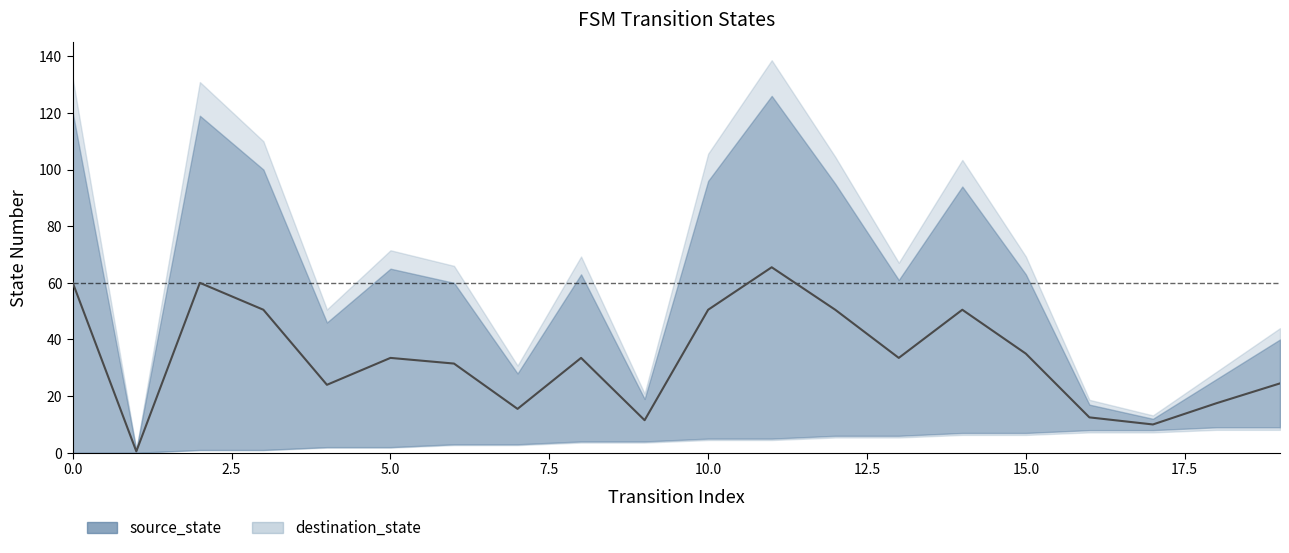

Where is the first local maximum?

2